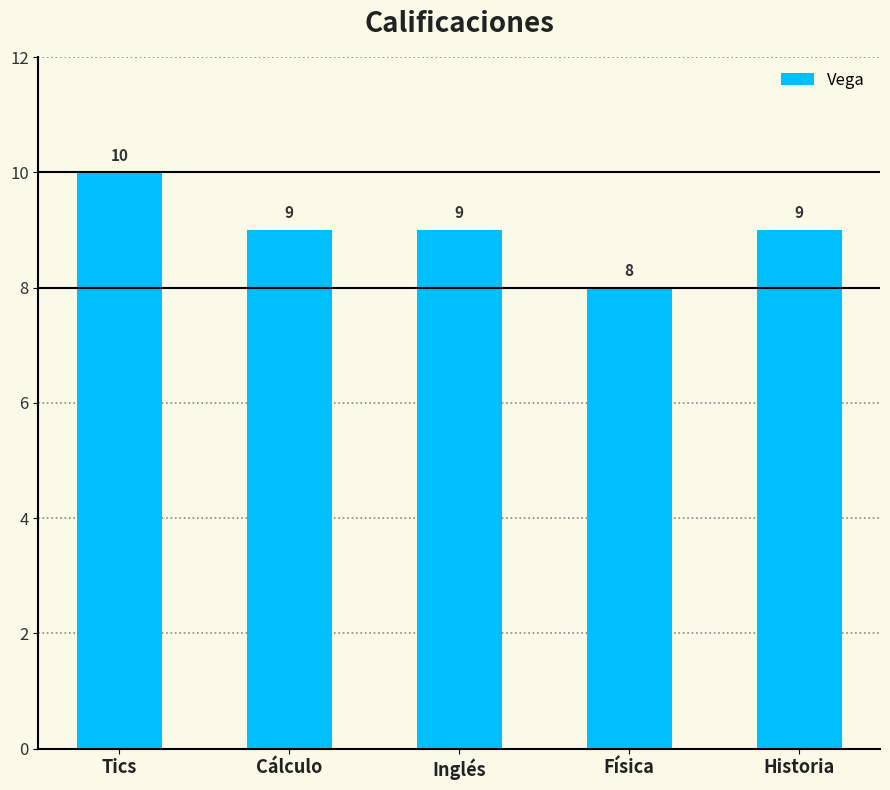

What is the difference between the maximum and minimum values?

2